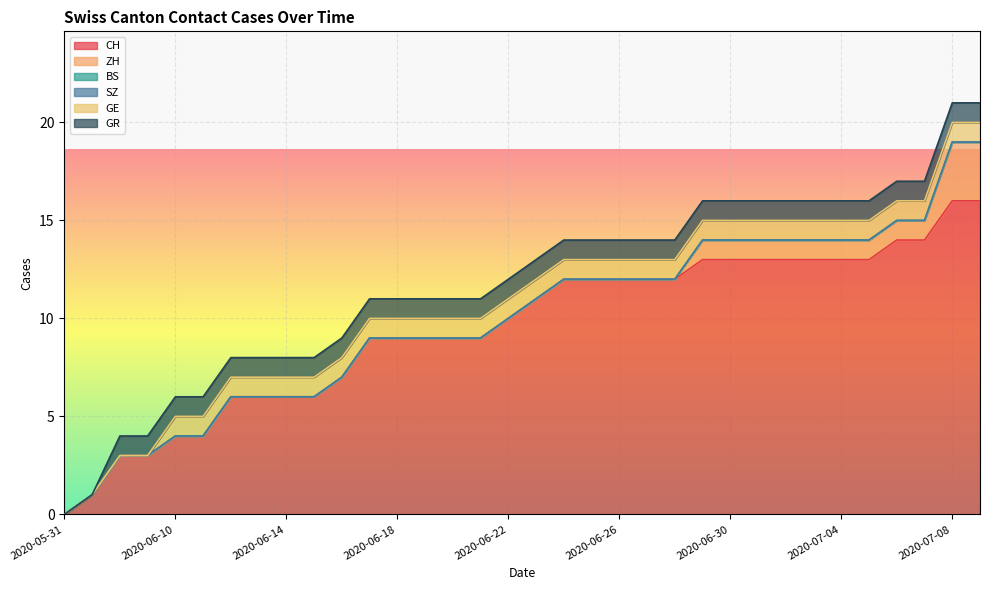

What is the spread (max minus min) of values at 2020-06-26?

12